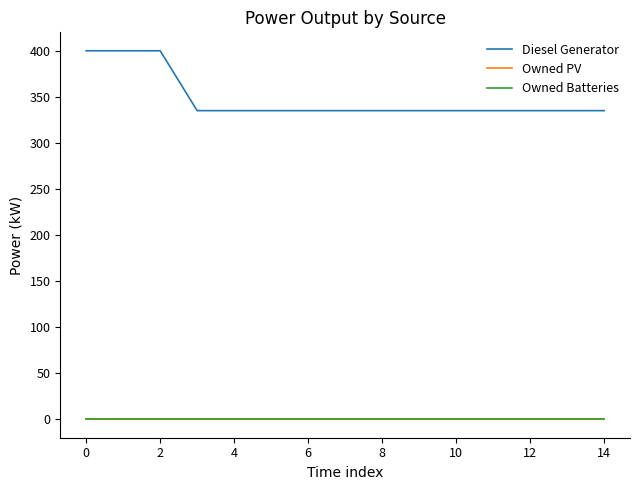

Does the chart display data point markers on the line(s)?

No